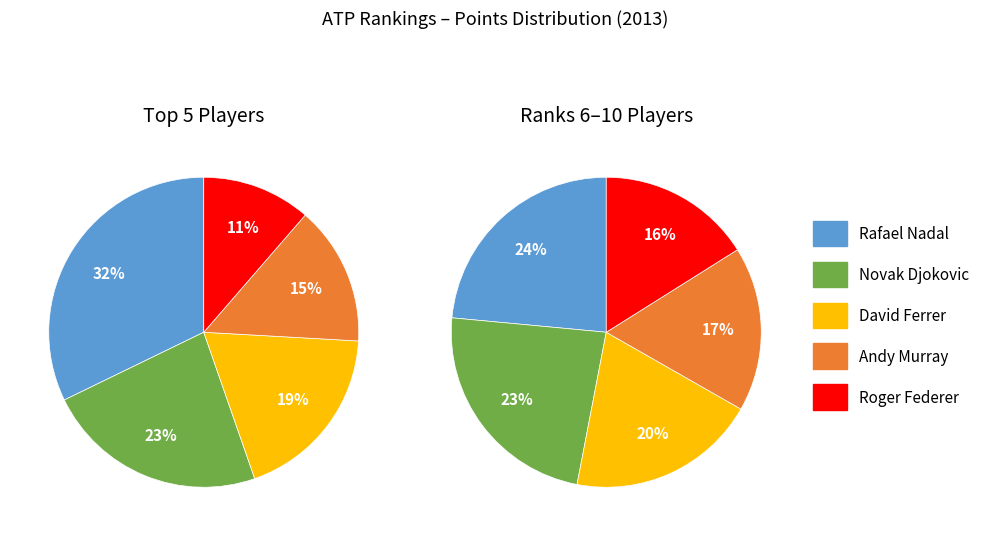

To the nearest percent, what is the average slice percentage?

20%